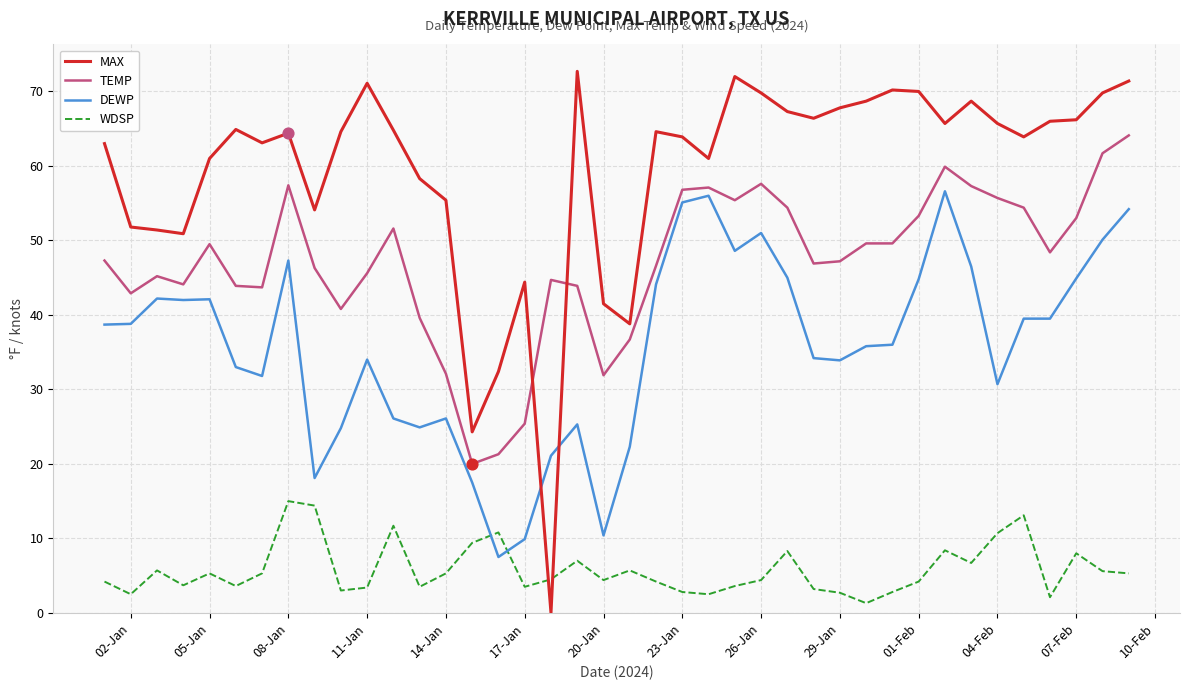

What are all the series names shown in the legend?

MAX, TEMP, DEWP, WDSP